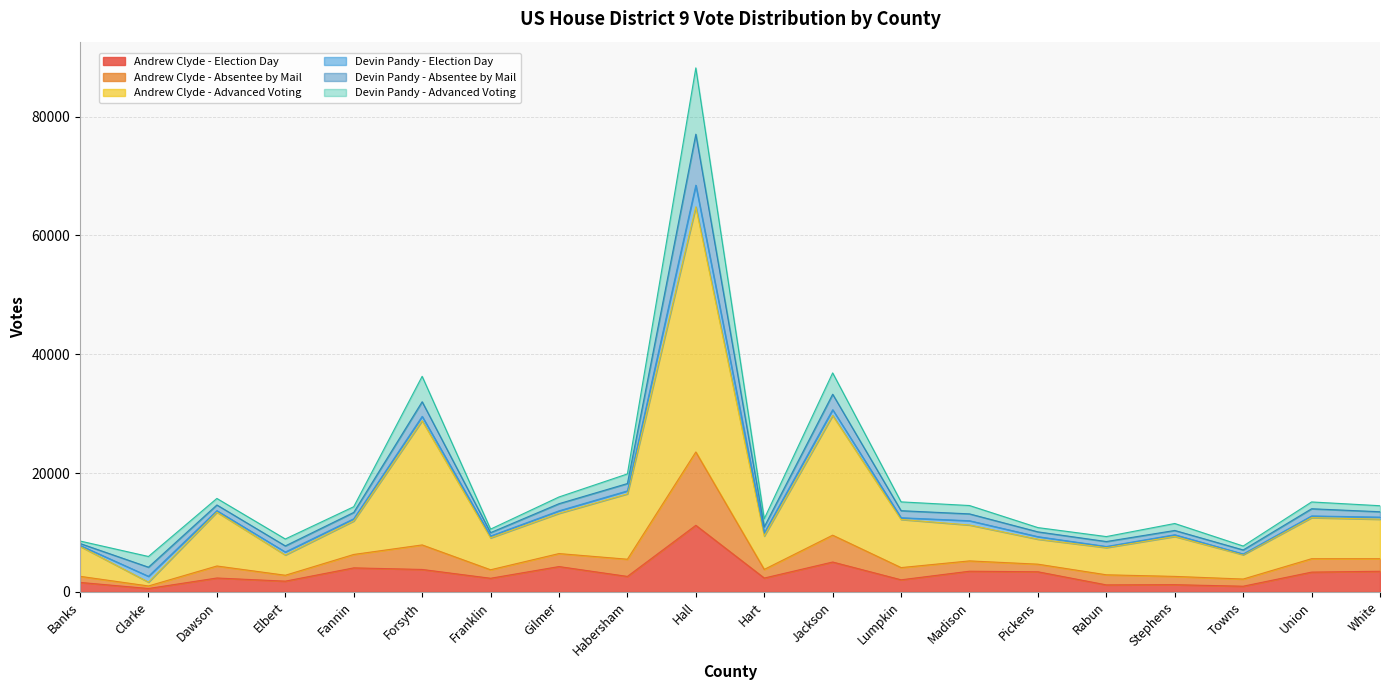

What is the maximum value for Andrew Clyde - Election Day?

11206